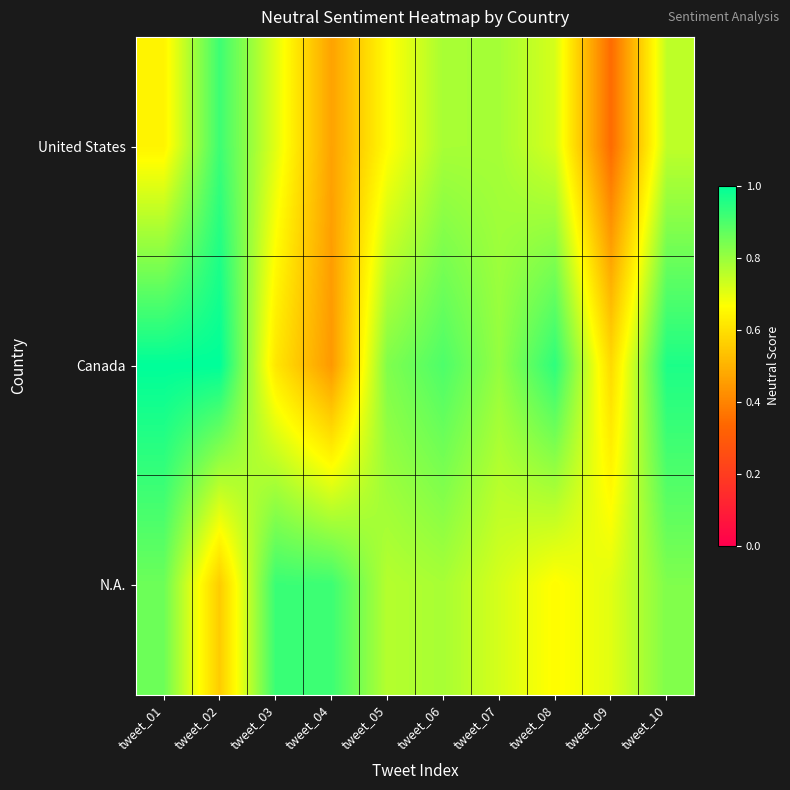

Reading left to right, transcribe all the data shown in this chart.

United States: tweet_01=0.6	tweet_02=0.9	tweet_03=0.7	tweet_04=0.5	tweet_05=0.7	tweet_06=0.8	tweet_07=0.8	tweet_08=0.7	tweet_09=0.3	tweet_10=0.8
Canada: tweet_01=1.0	tweet_02=1.0	tweet_03=0.6	tweet_04=0.4	tweet_05=0.8	tweet_06=0.9	tweet_07=0.8	tweet_08=0.9	tweet_09=0.6	tweet_10=1.0
N.A.: tweet_01=0.9	tweet_02=0.6	tweet_03=0.9	tweet_04=0.9	tweet_05=0.8	tweet_06=0.8	tweet_07=0.7	tweet_08=0.7	tweet_09=0.7	tweet_10=0.8